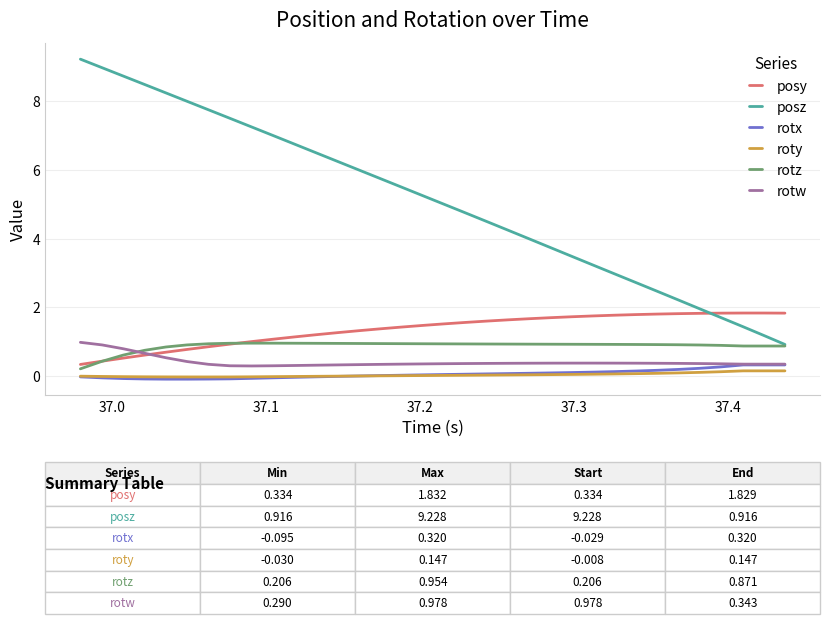

Does the chart display data point markers on the line(s)?

No